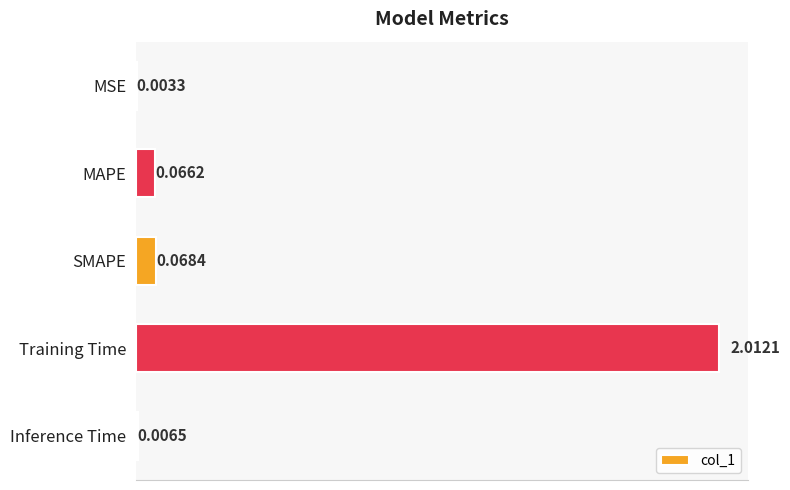

What is the sum of all values?

2.2